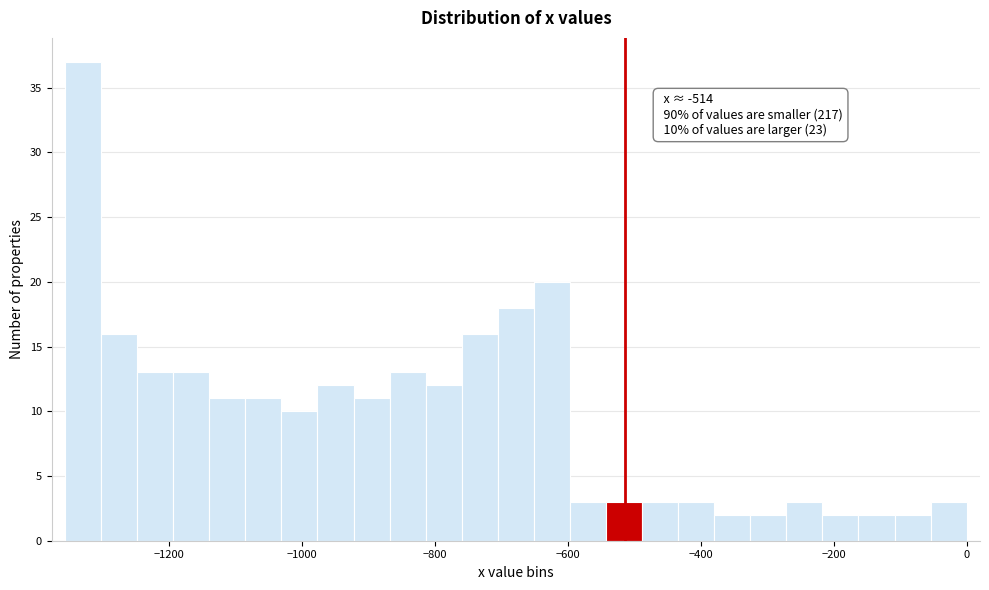

Around what value on the x-axis is the tallest bar? Give the approximate position of its centre, as read against the axis.

-1320